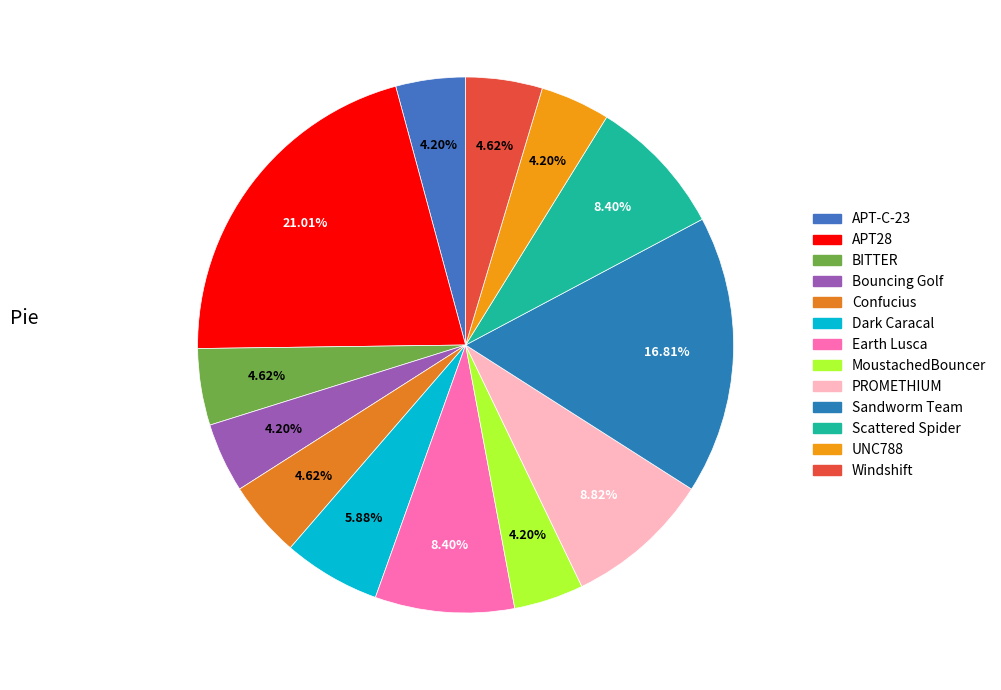

To the nearest percent, what is the average slice percentage?

8%